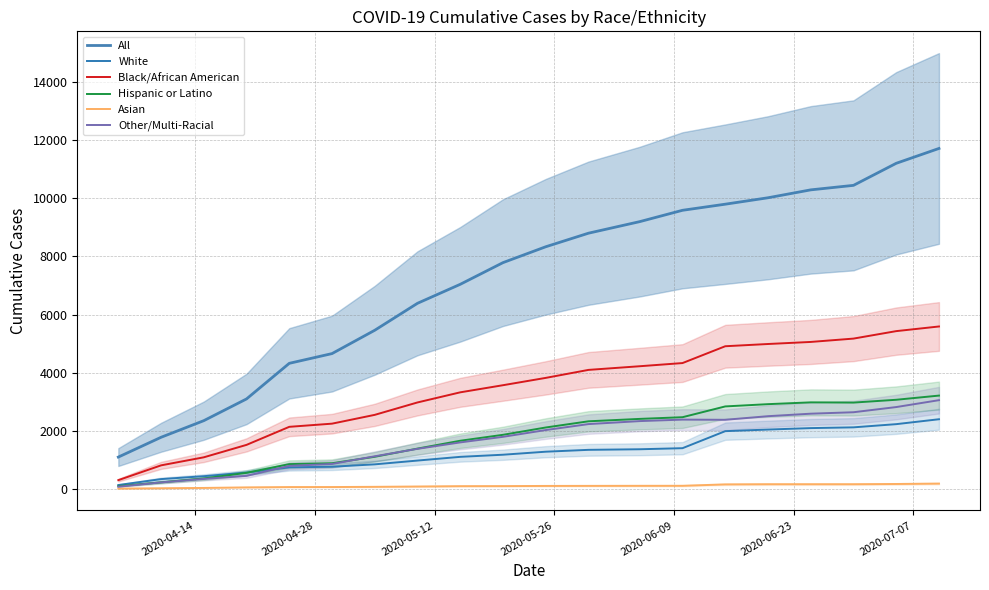

True or false: Asian and White intersect in this chart.

False